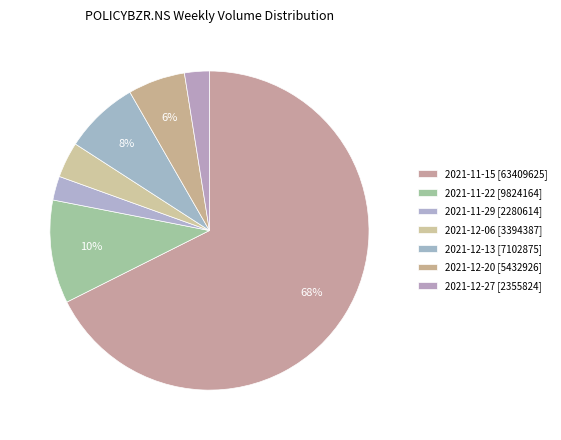

True or false: 2021-12-27 [2355824] accounts for 3% of the total.

True